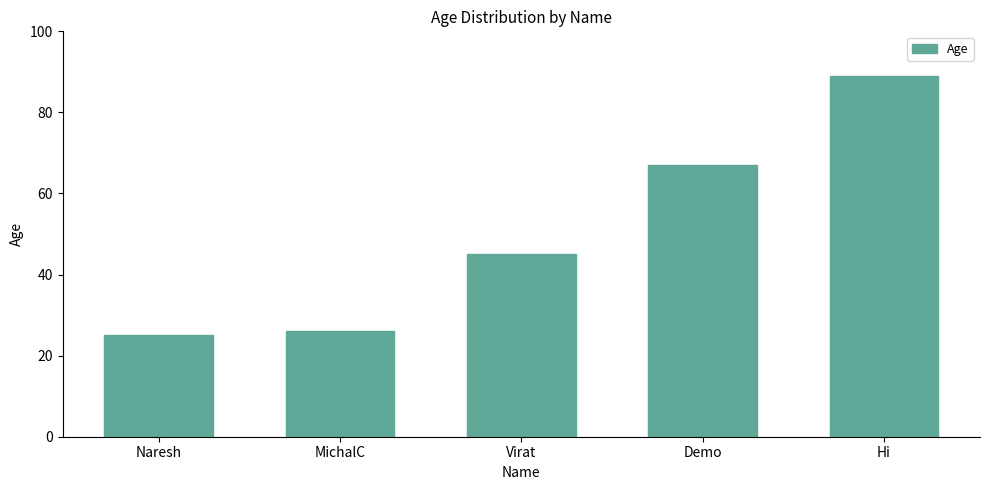

Read the value at Hi, to the nearest 10.

90